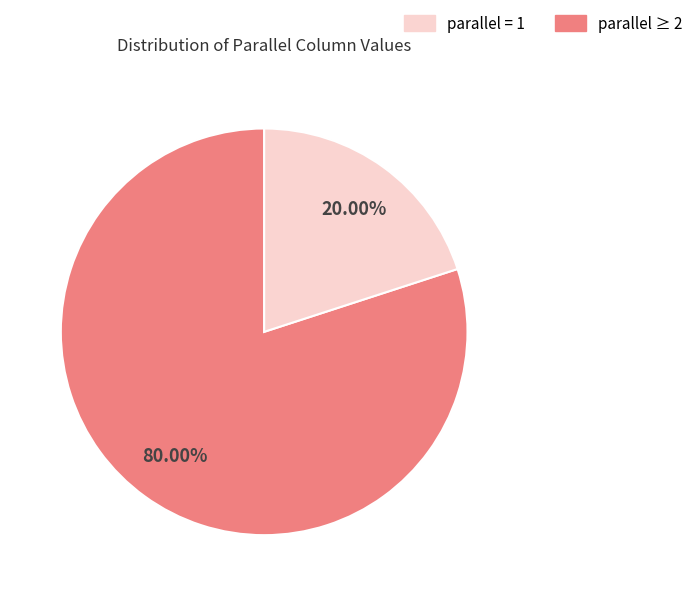

Does any single category account for the majority?

Yes